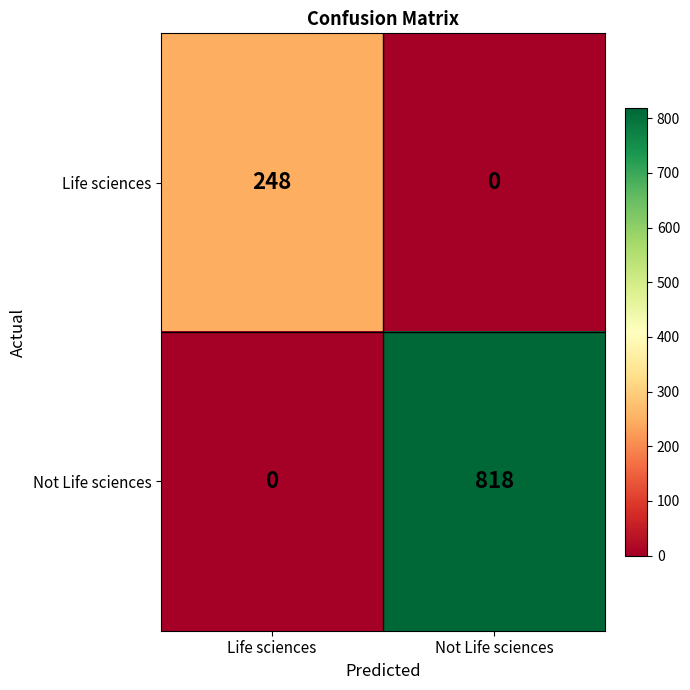

Rank the series at Life sciences from highest to lowest value.

Life sciences, Not Life sciences